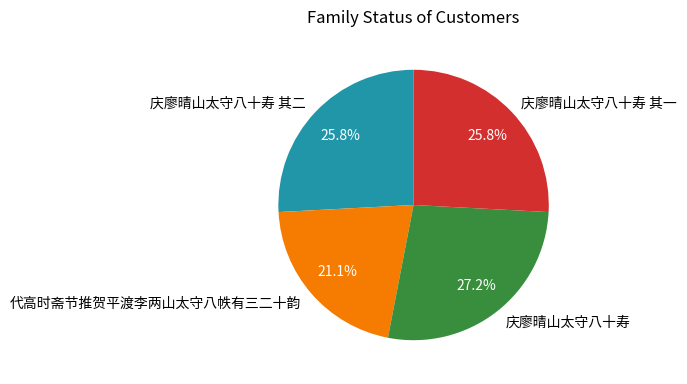

How many slices are in this pie chart?

4